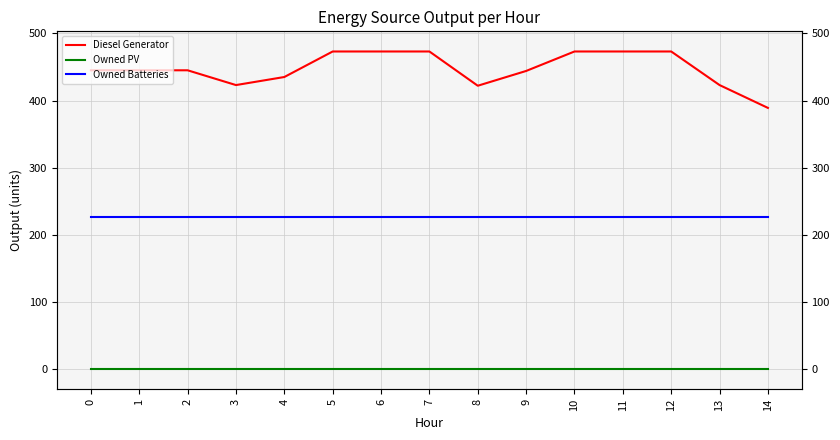

List the series in order of their peak value, lowest first.

Owned PV, Owned Batteries, Diesel Generator